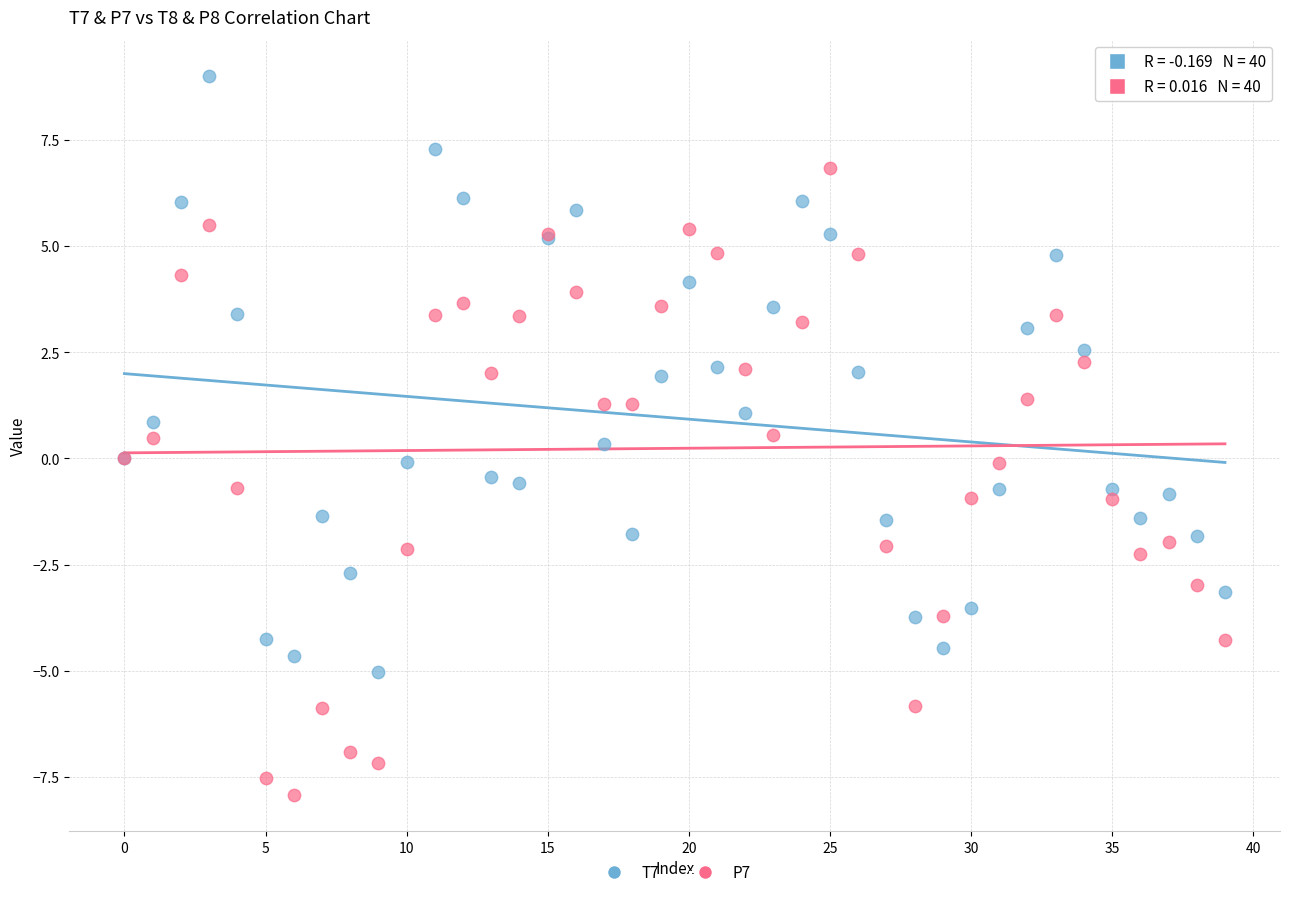

Which series has the widest spread of Y values?

P7